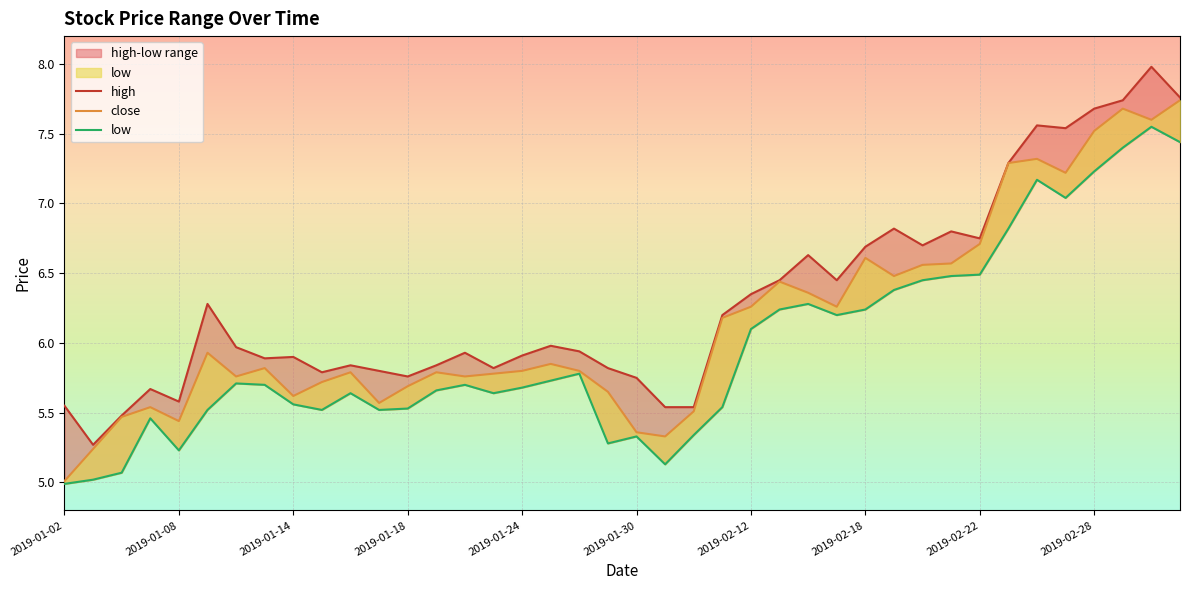

At which label does high reach its peak?

38